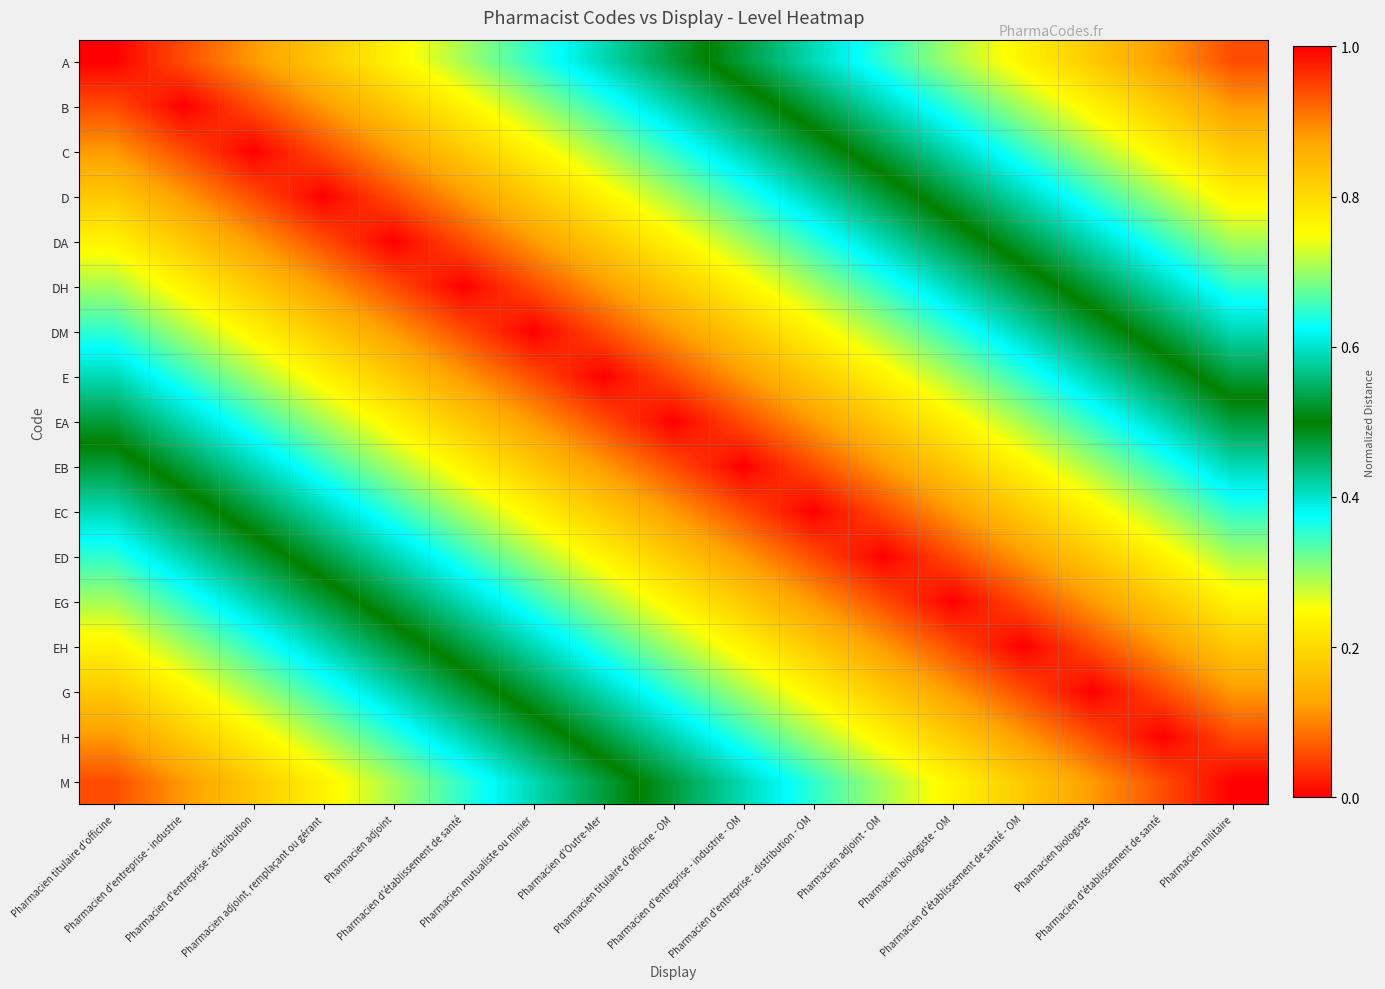

At which category does the chart reach its minimum across all series?

Pharmacien militaire